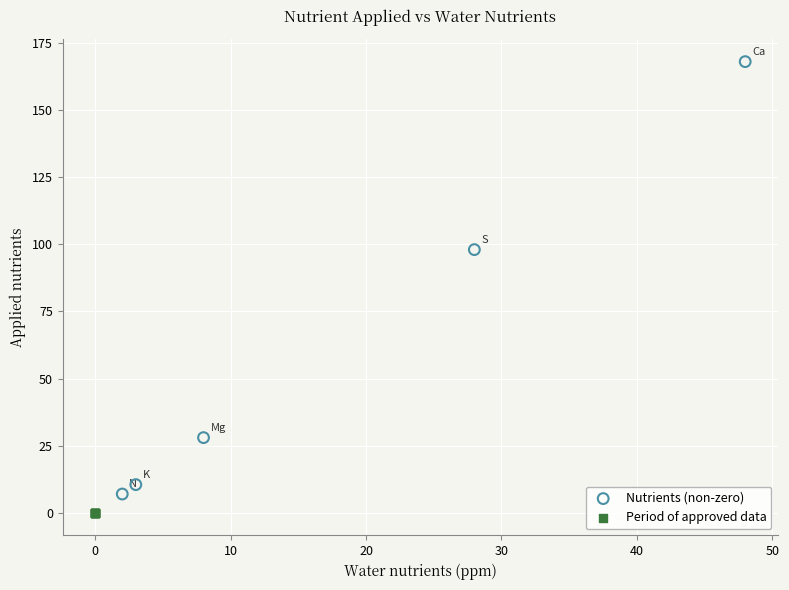

What are all the series names shown in the legend?

Nutrients (non-zero), Period of approved data